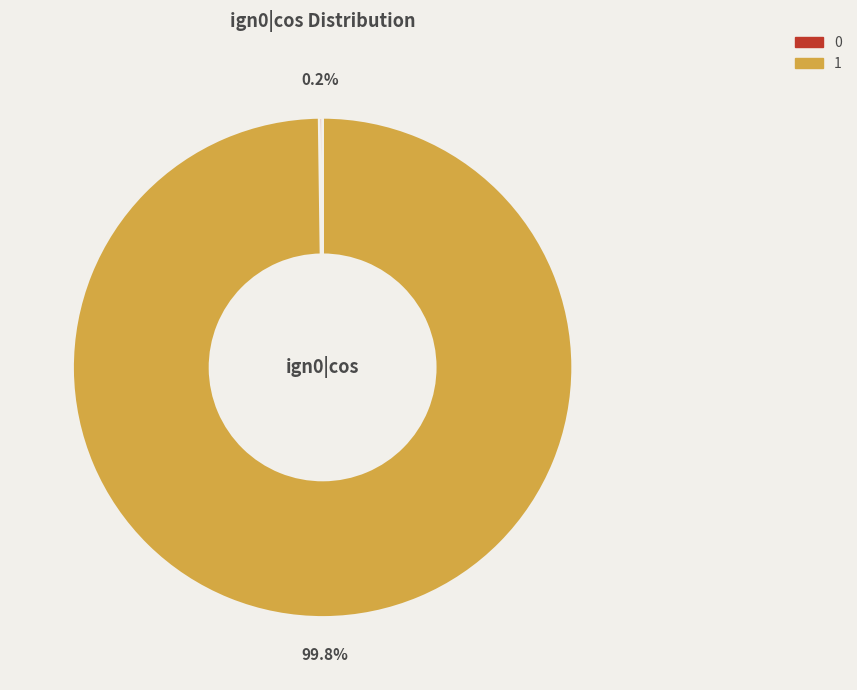

Is there any slice that represents more than half of the pie?

Yes